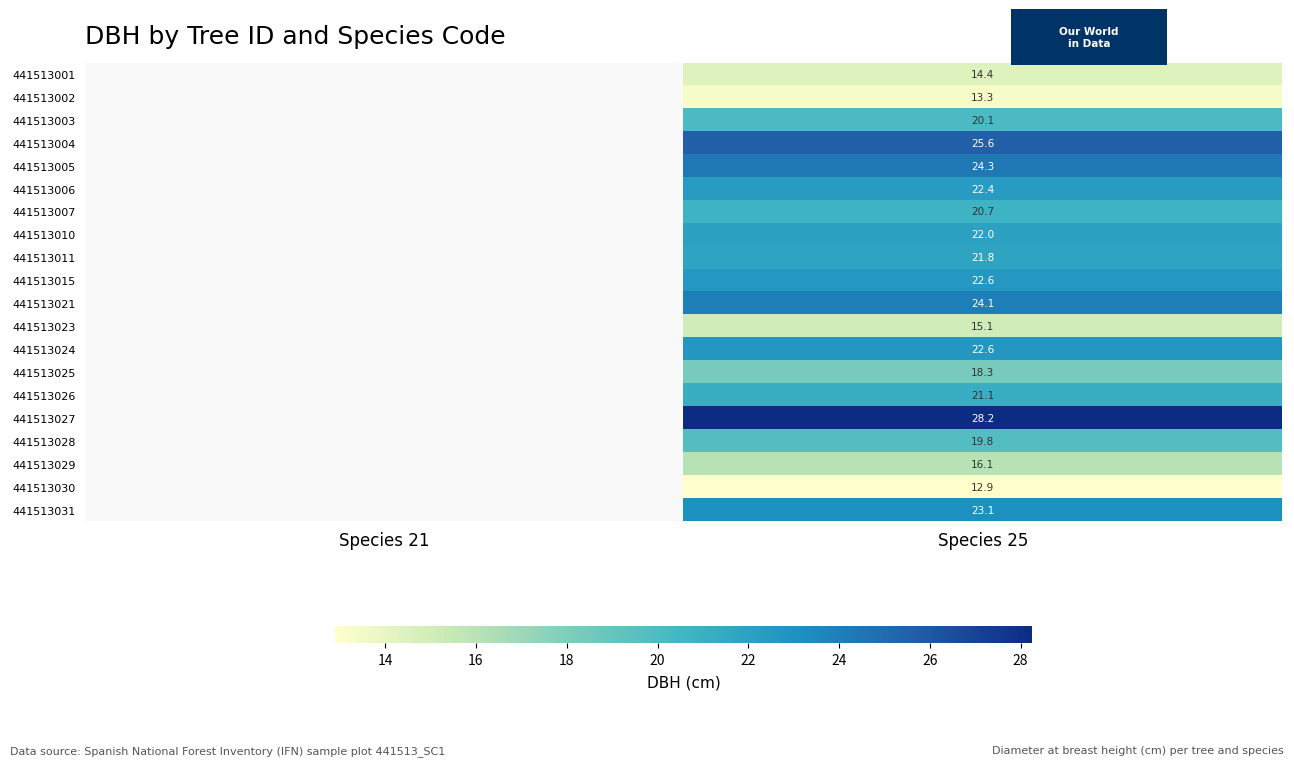

What is the total value across all series at Species 25?

408.4